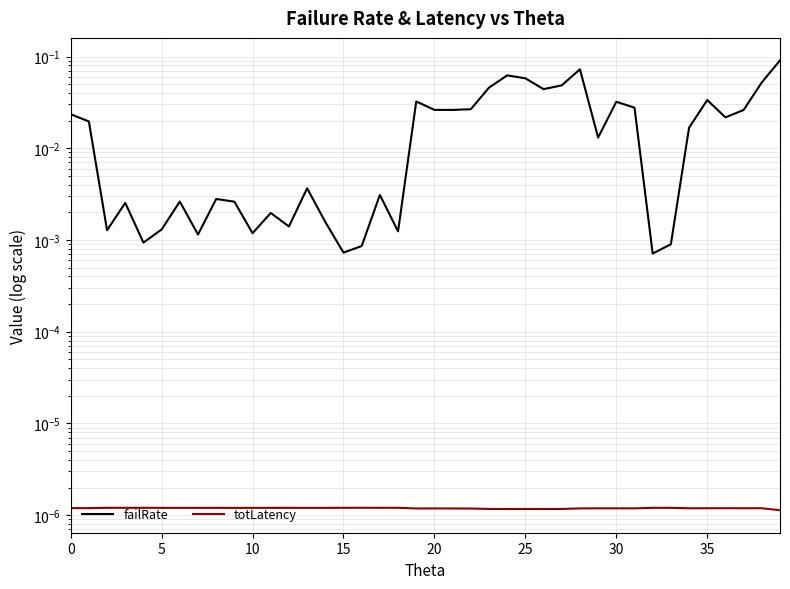

Where is failRate nearest to the value 0?

32